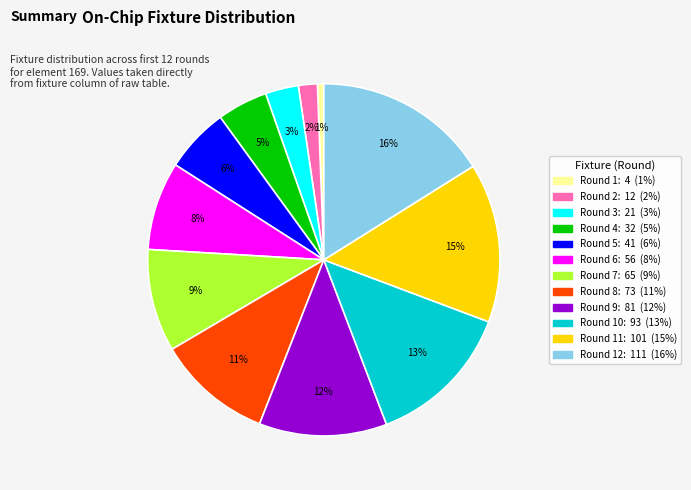

Is there any slice that represents more than half of the pie?

No